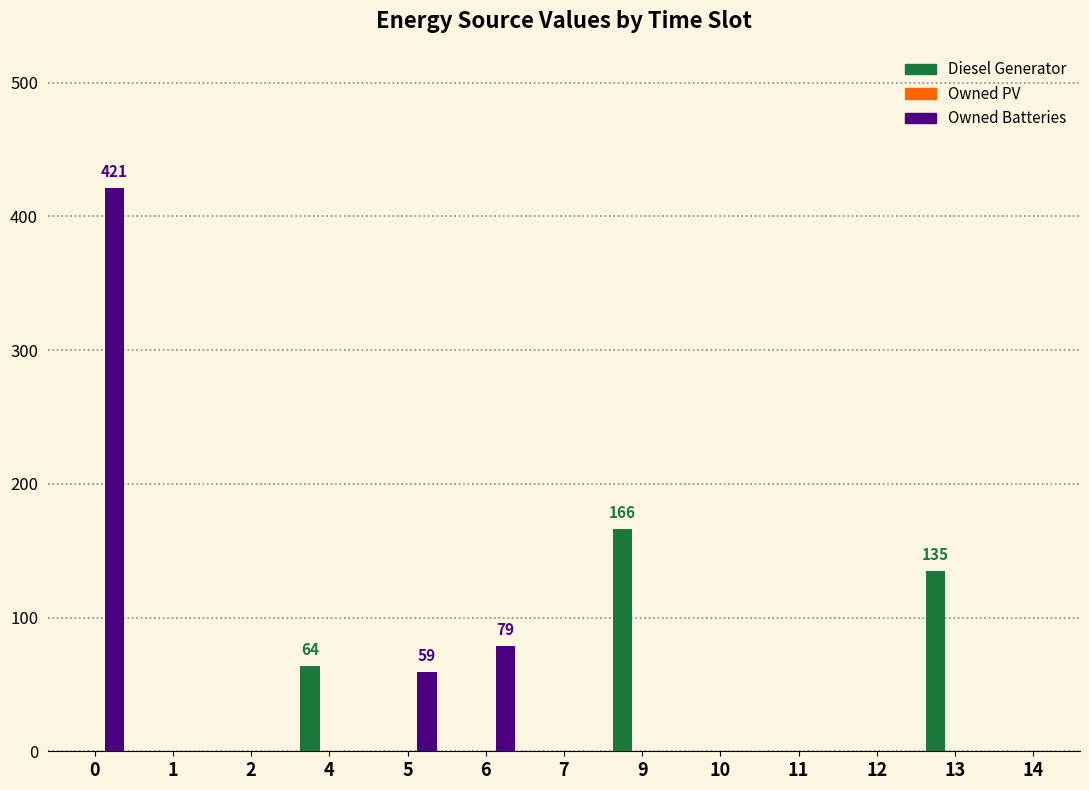

Is the value of Diesel Generator at 13 greater than the value of Owned Batteries at 13?

Yes